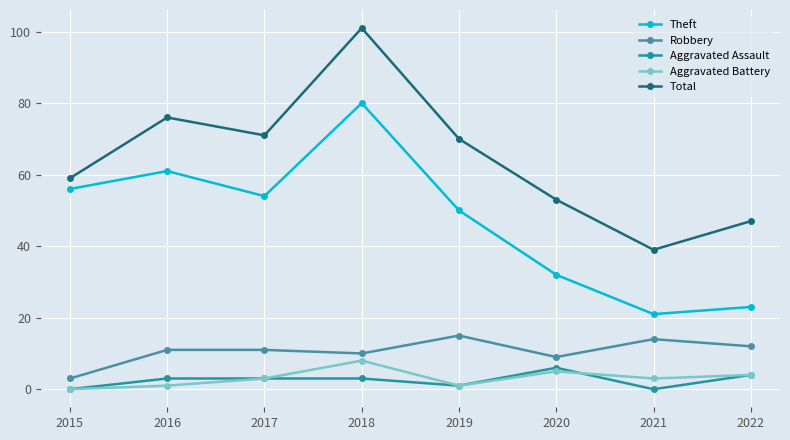

What is the spread (max minus min) of values at 2020?

48